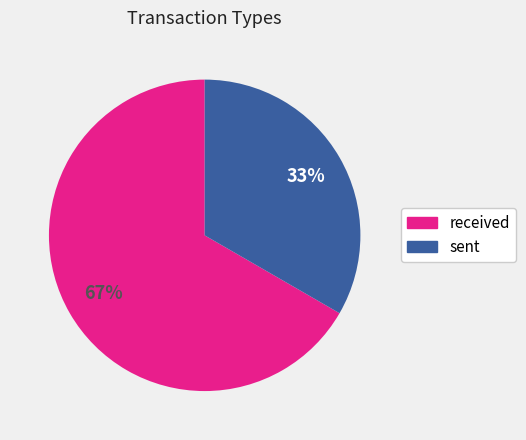

To the nearest percent, what is the average slice percentage?

50%